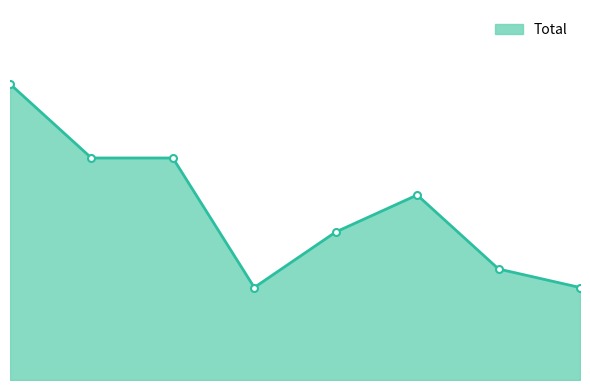

Which category has the lowest value across all series?

2018